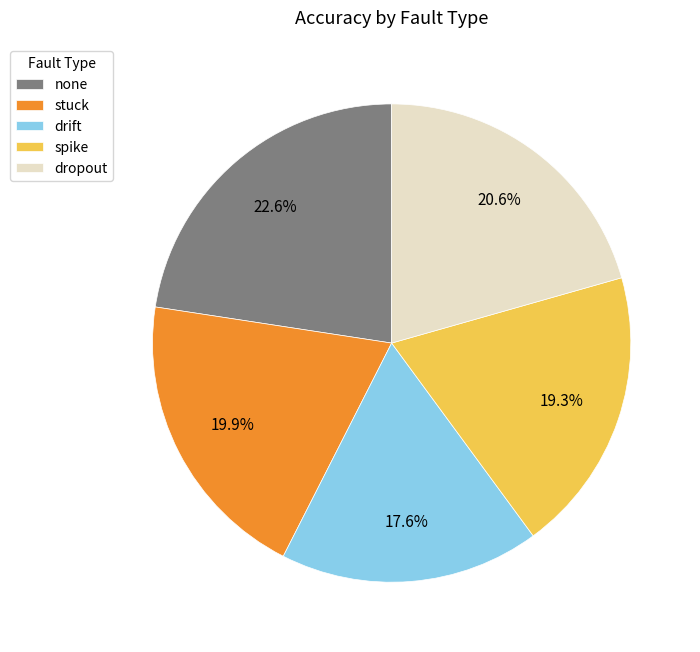

What is the total percentage of none and spike?

41.9%